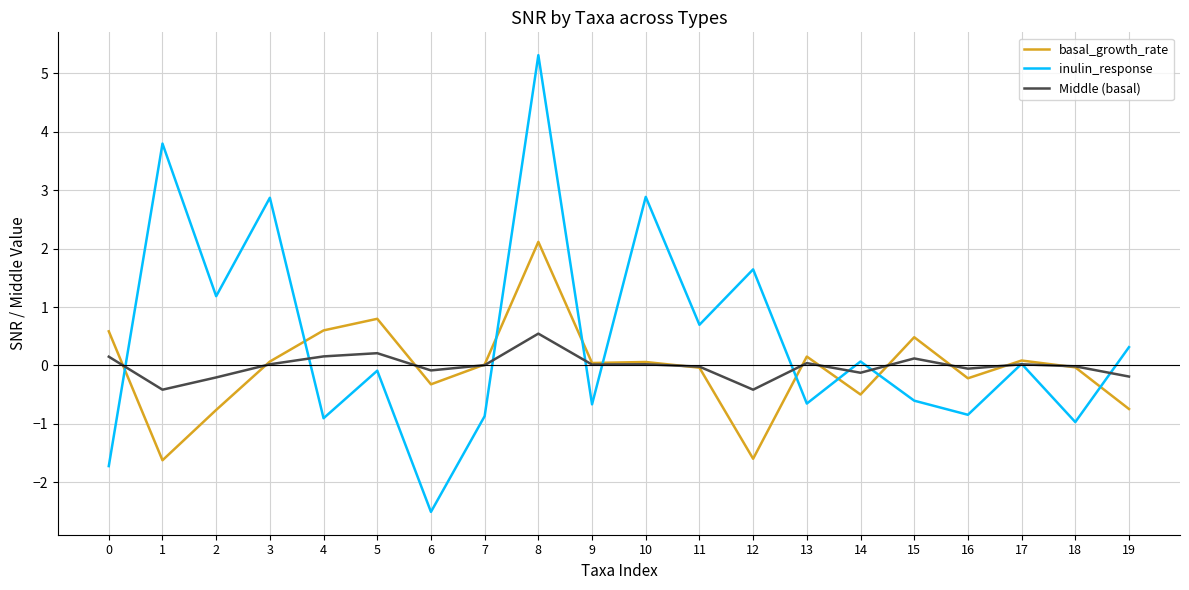

At 2, list the series in order from smallest to largest.

basal_growth_rate, Middle (basal), inulin_response